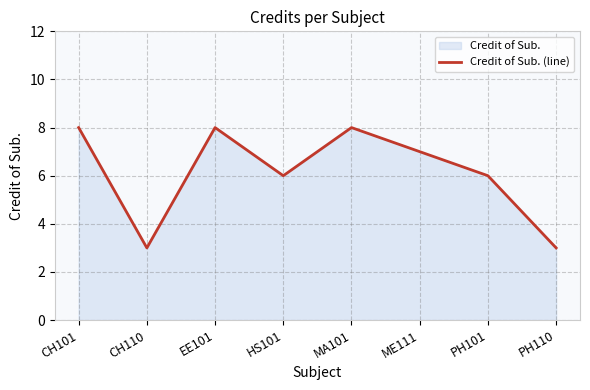

At which label does the data first exceed 7?

CH101